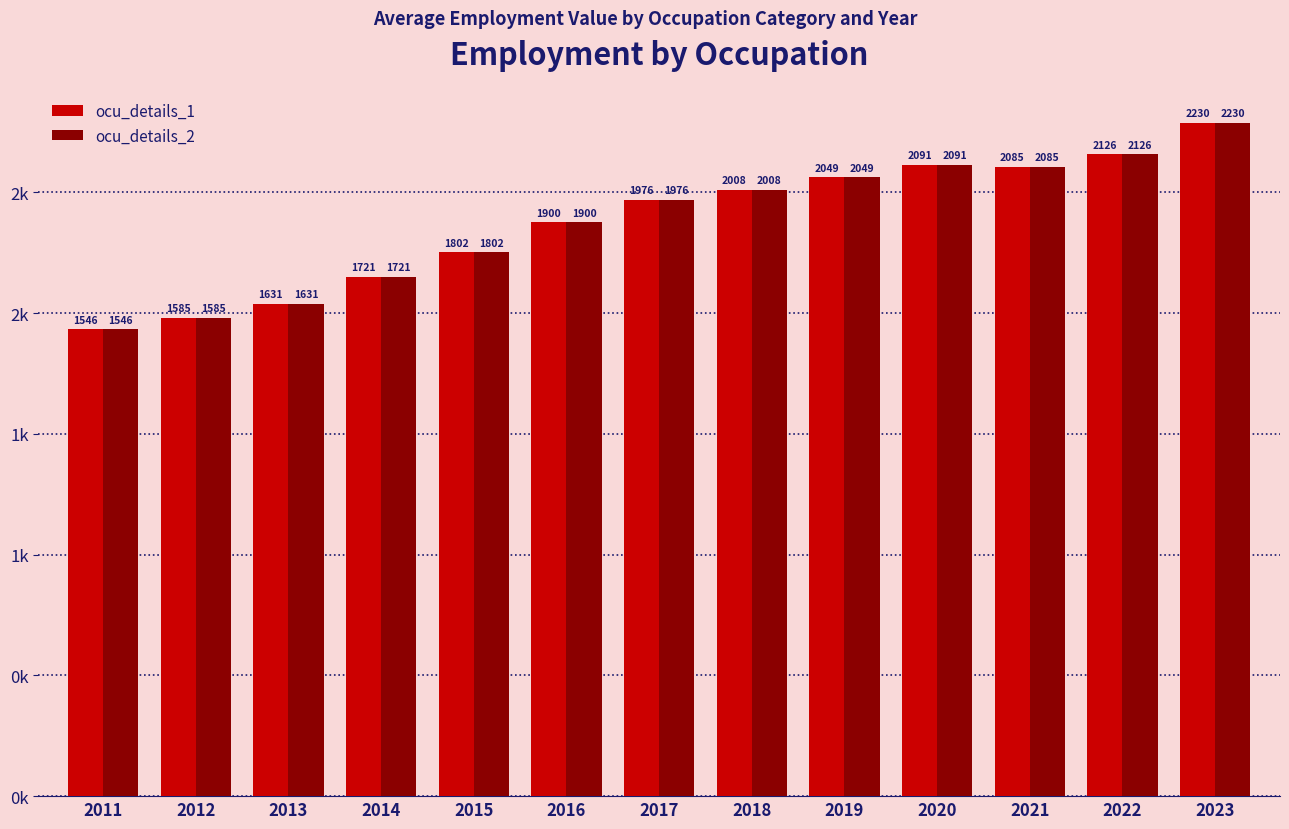

Which series has the largest total across all categories?

ocu_details_1